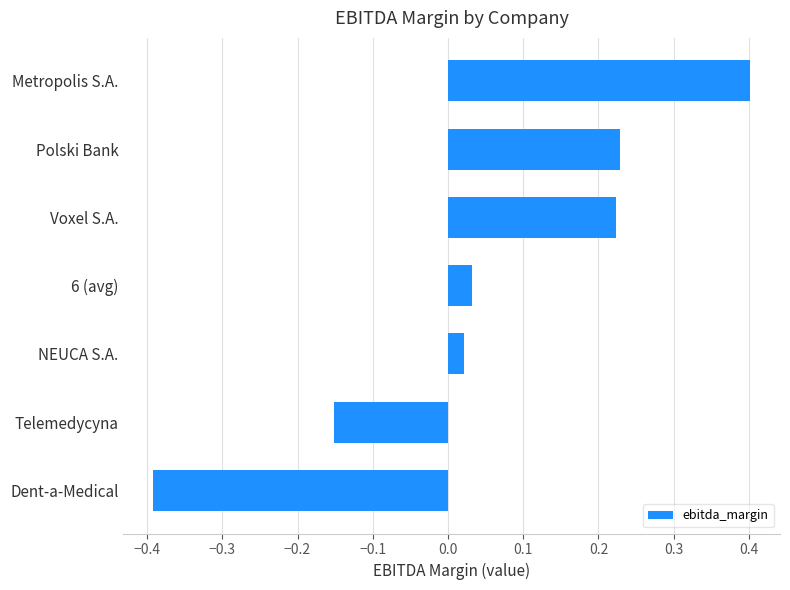

Are the bars horizontal?

Yes